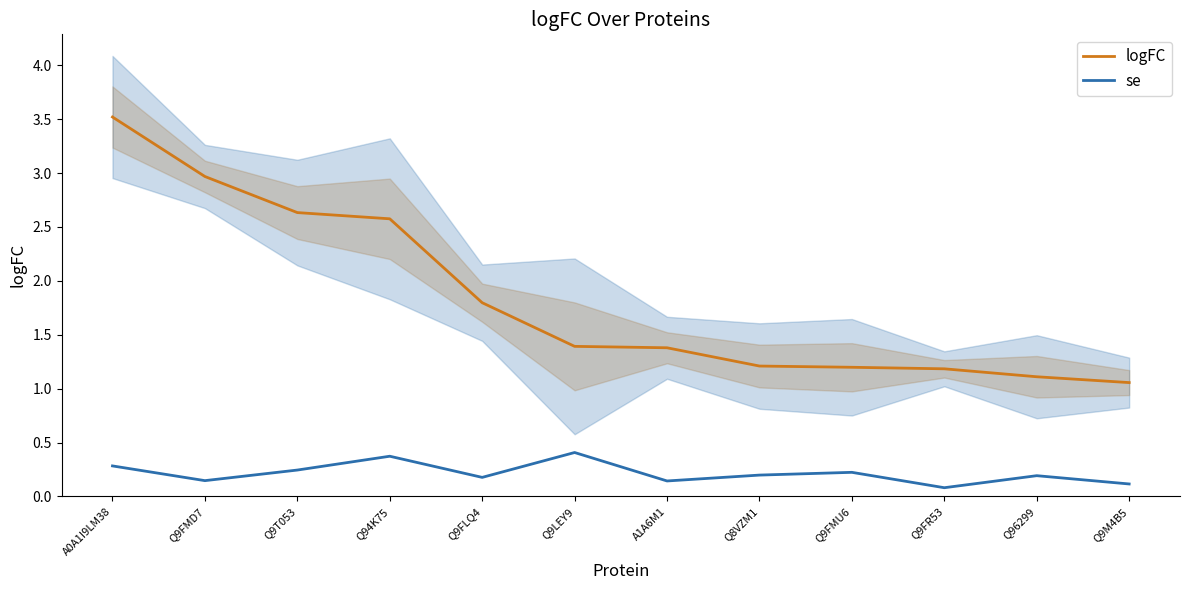

What is the difference between the second highest and minimum values in the logFC series?

1.9